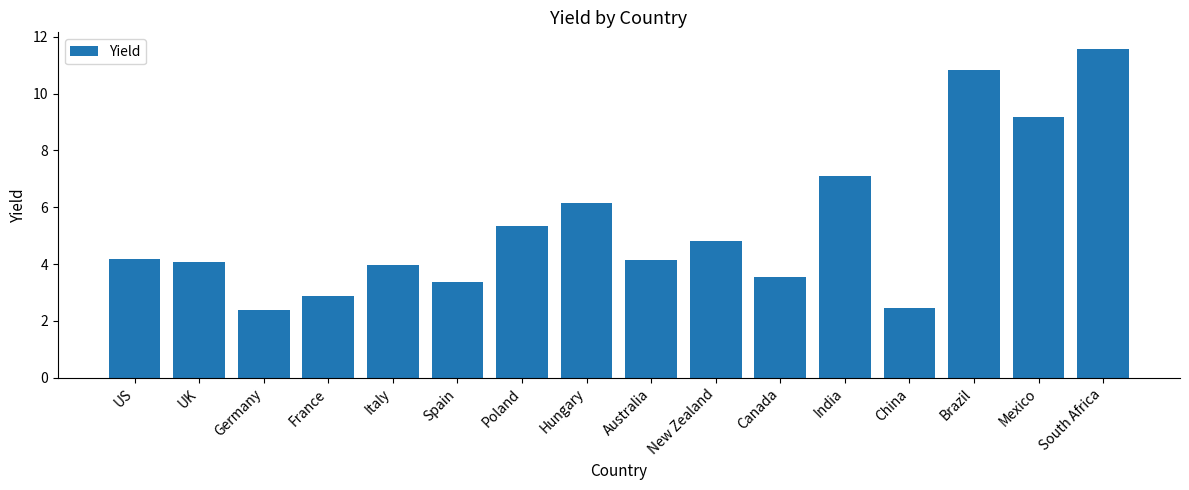

What is the difference between the values at Brazil and Hungary?

4.7